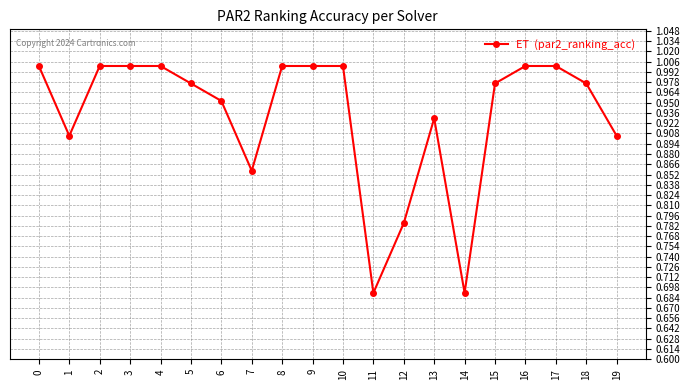

What is the change in value from 10 to 13?

-0.1